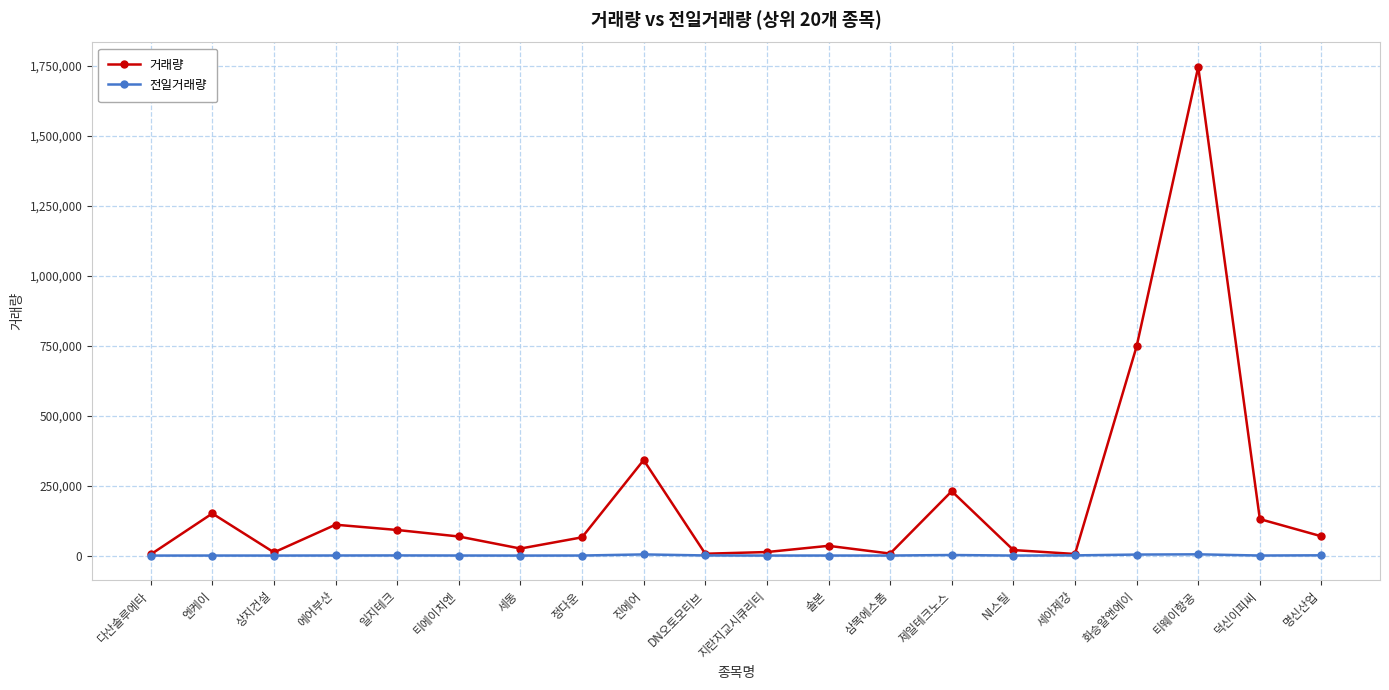

Which series has the largest total across all categories?

거래량